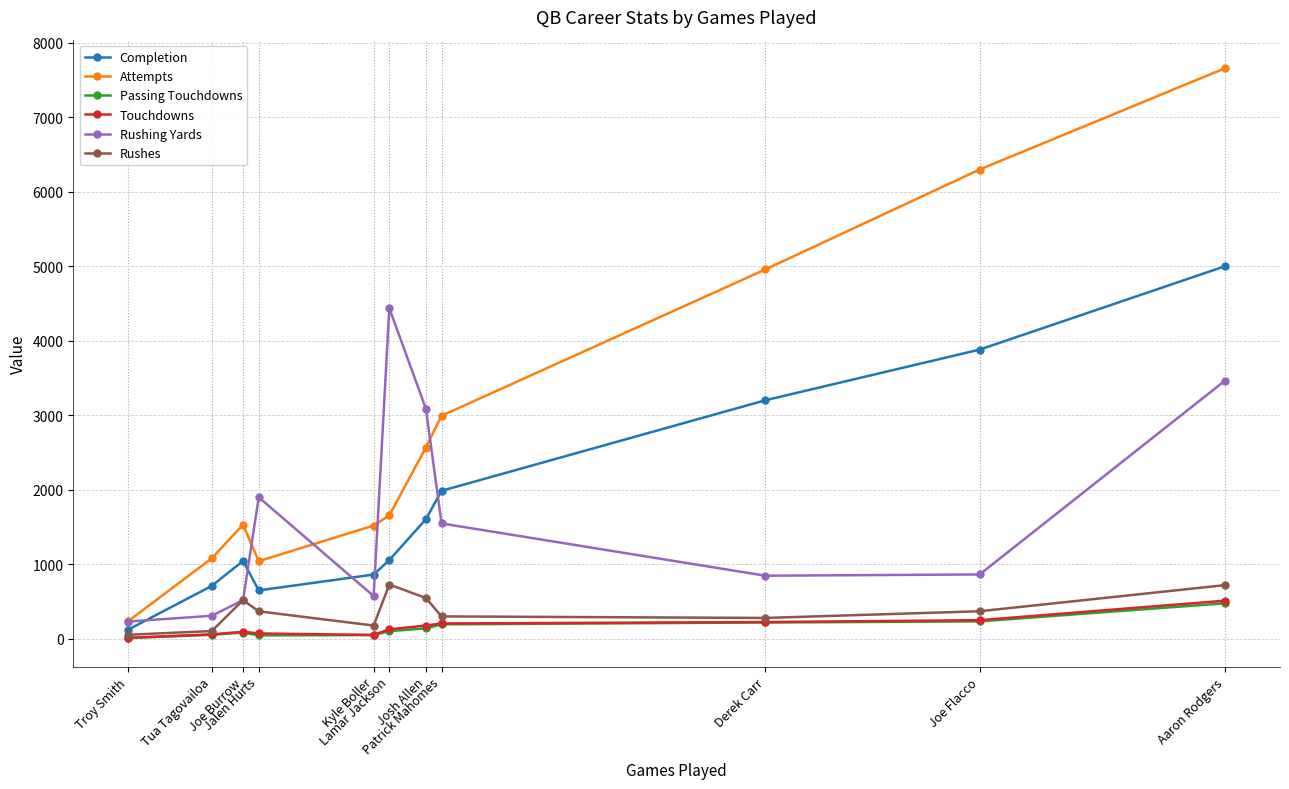

True or false: Attempts has more than 0 interior local peaks.

True